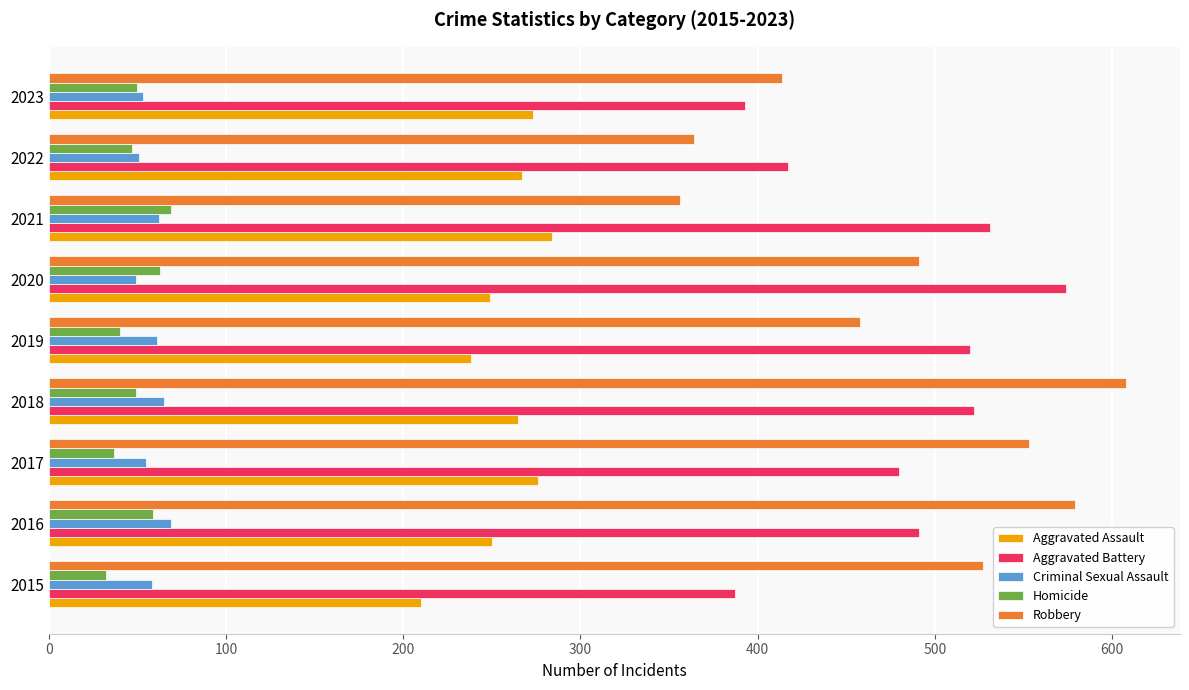

Is it true that Robbery equals 226 at 2020?

False